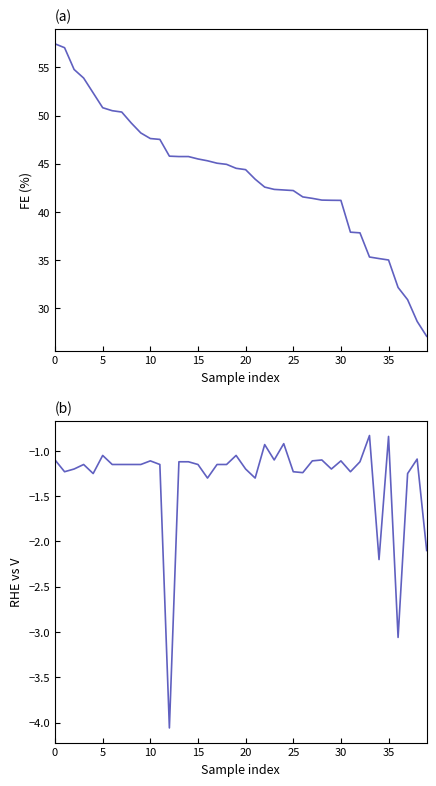

What is the difference between the maximum and minimum values in the RHE vs V series?

3.2